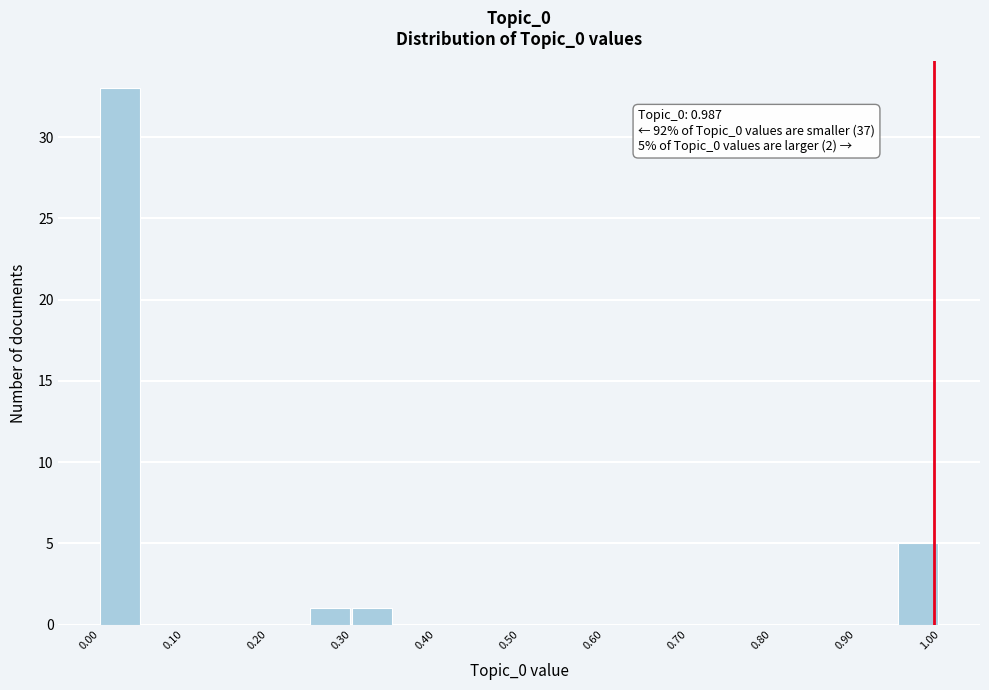

Over which range of the x-axis is the bar tallest?

0.00 to 0.05